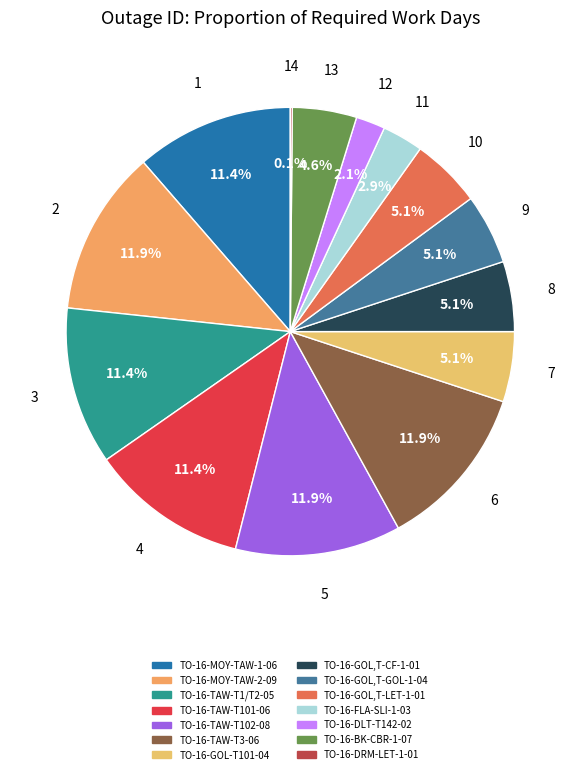

What portion of the pie excludes TO-16-DRM-LET-1-01?

99.9%